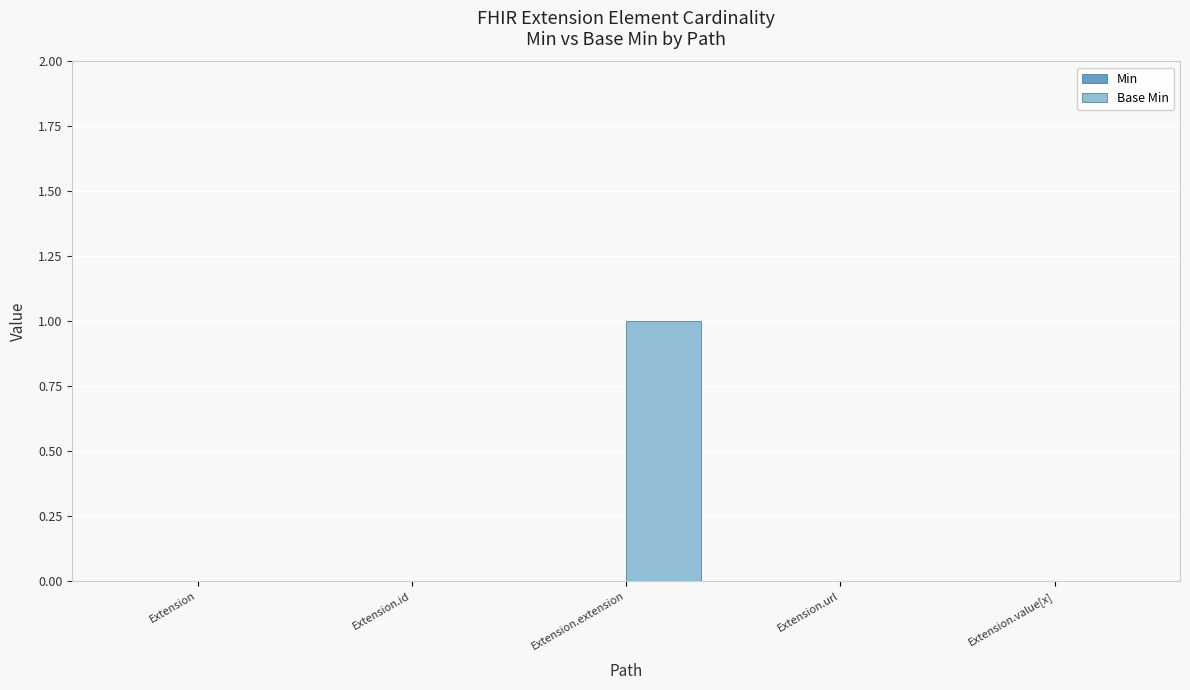

What is the change in value from Extension to Extension.extension?

+1